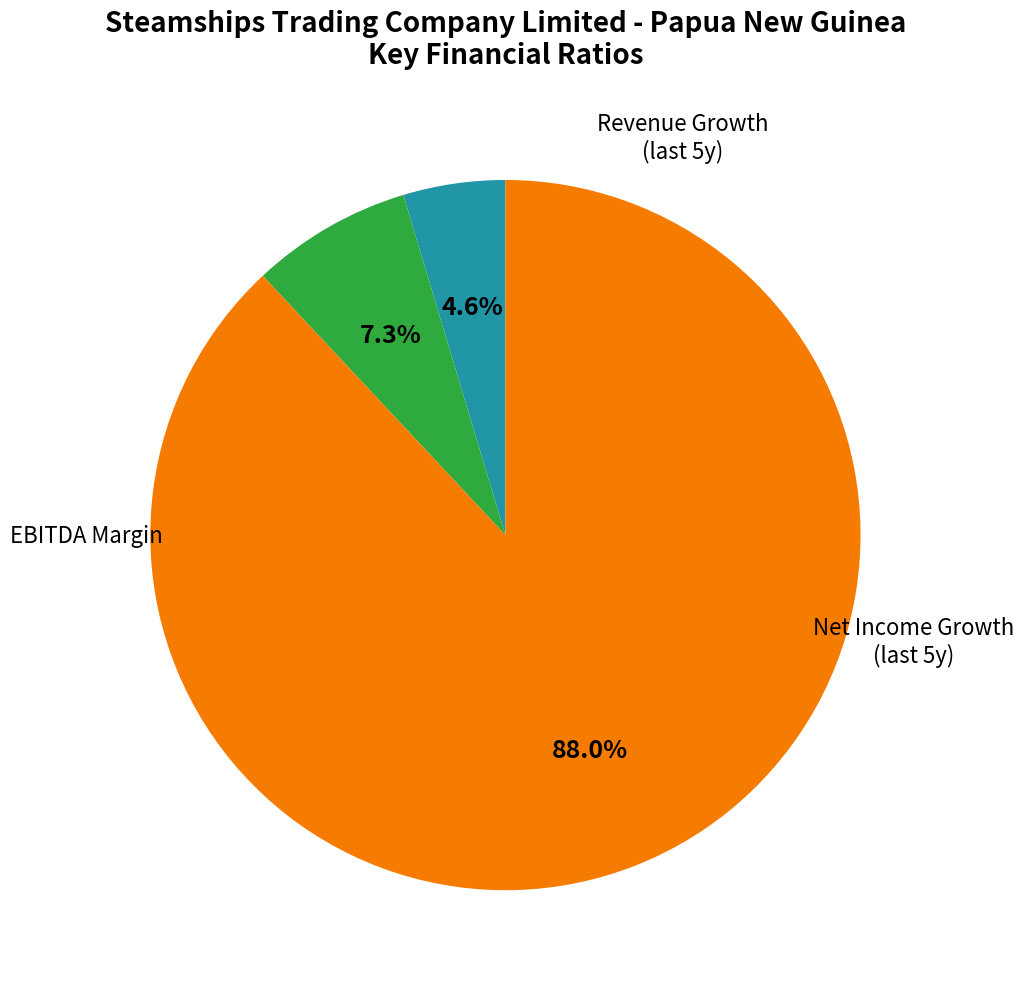

Does any single category account for the majority?

Yes